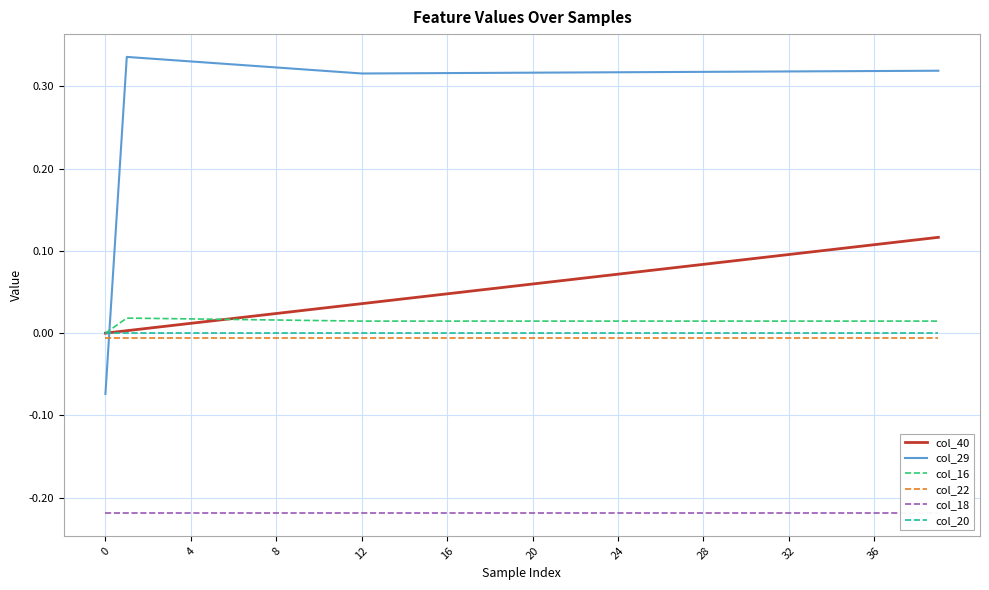

Which has a higher value, 32 or 0?

32